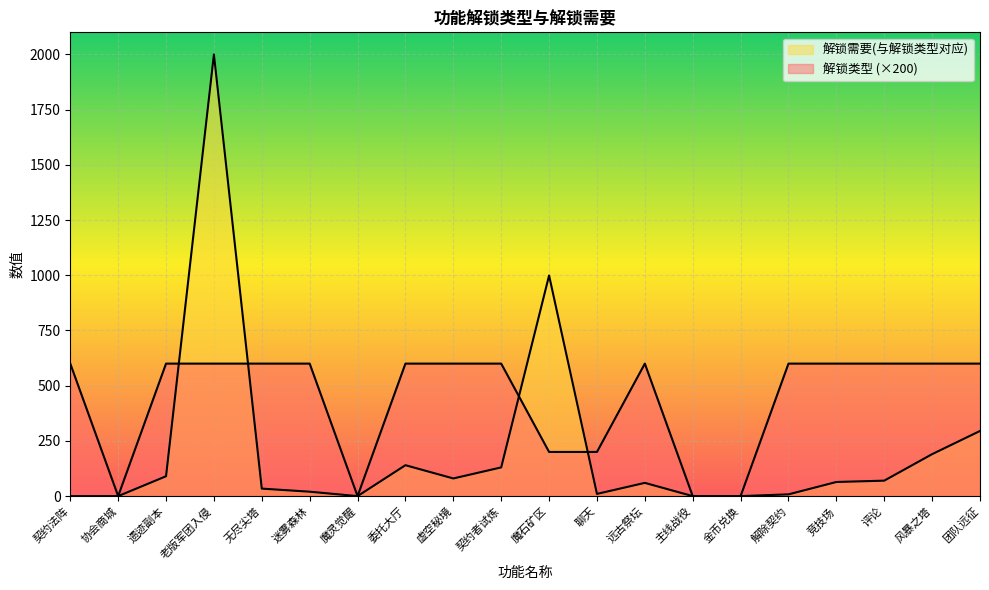

List the series in order of their peak value, lowest first.

解锁类型, 解锁需要(与解锁类型对应)